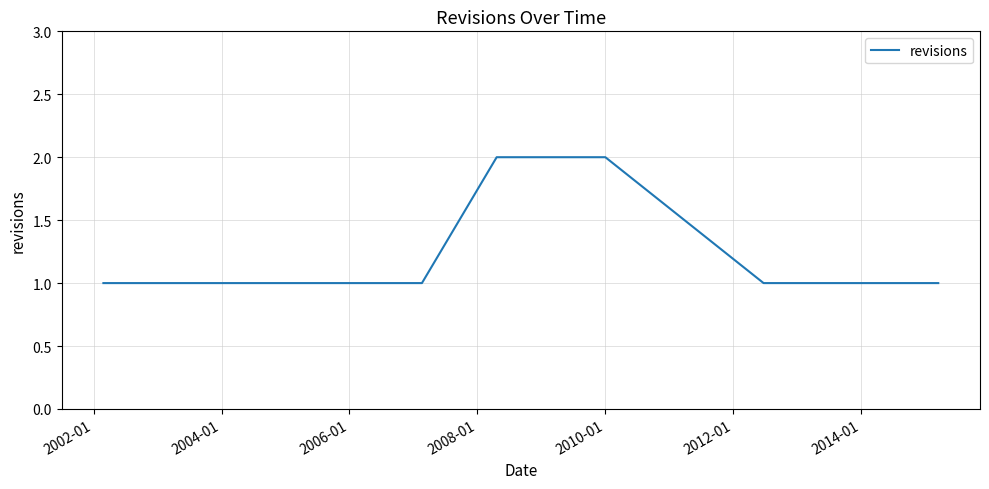

Is this an area chart (filled region under the line)?

No